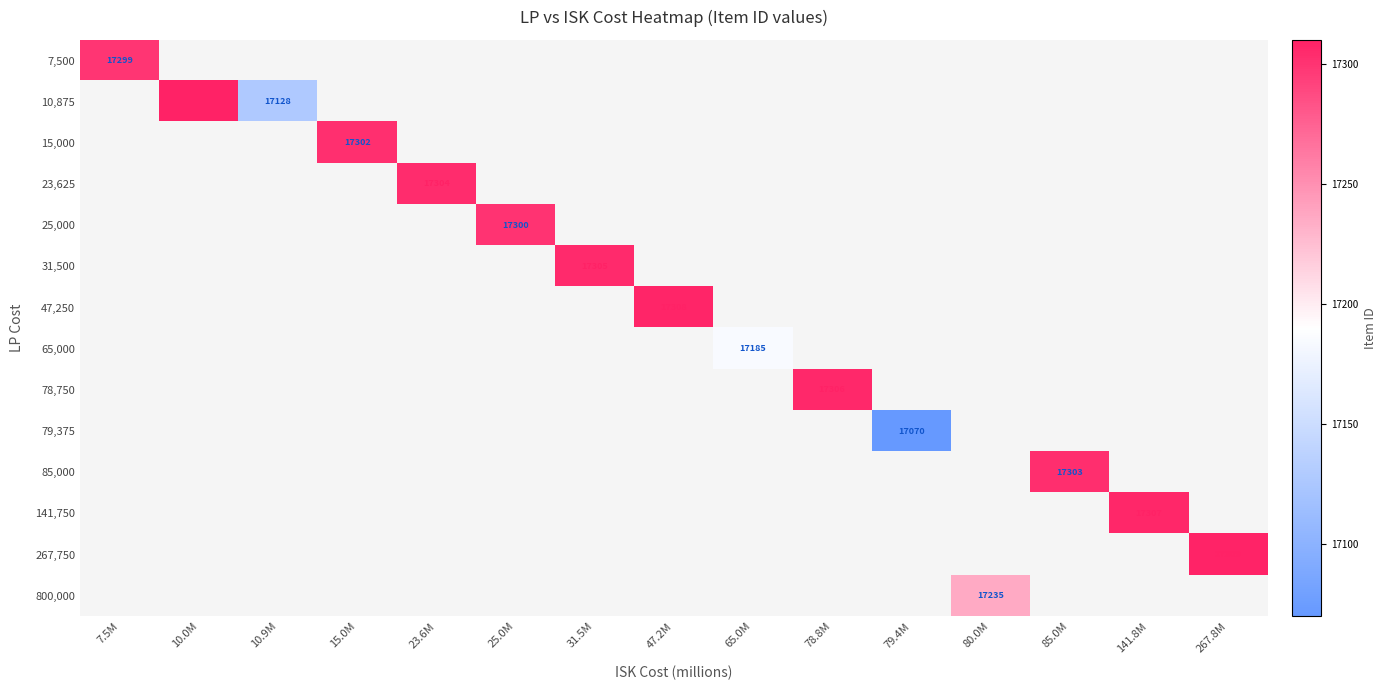

What is the total value across all series at 79.4M?

17070